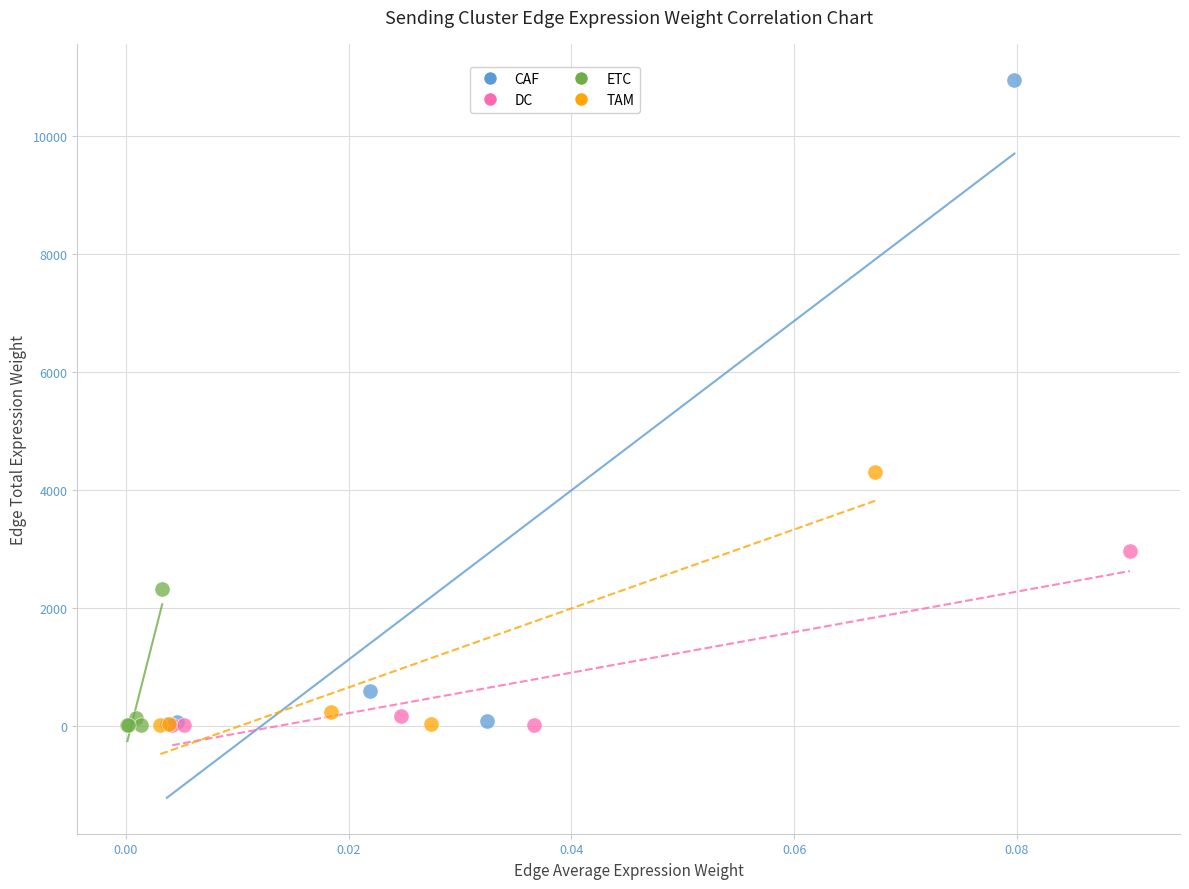

Which series has the largest Y range (max minus min)?

CAF